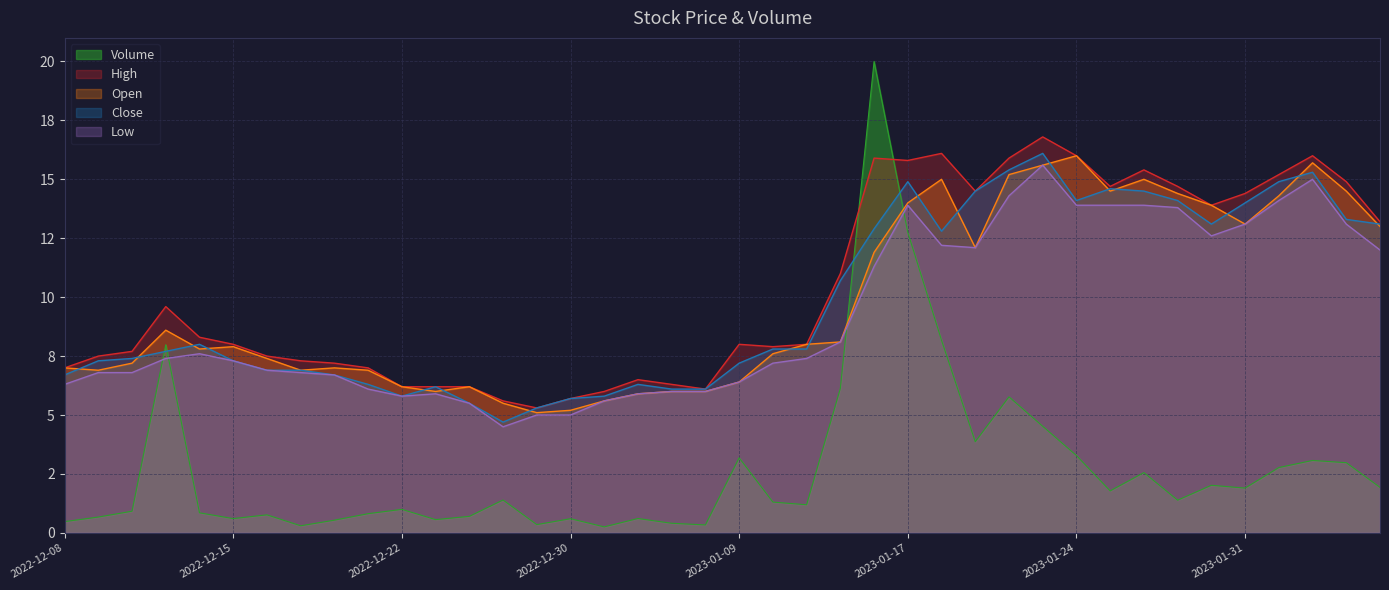

Which series has the largest total across all categories?

High